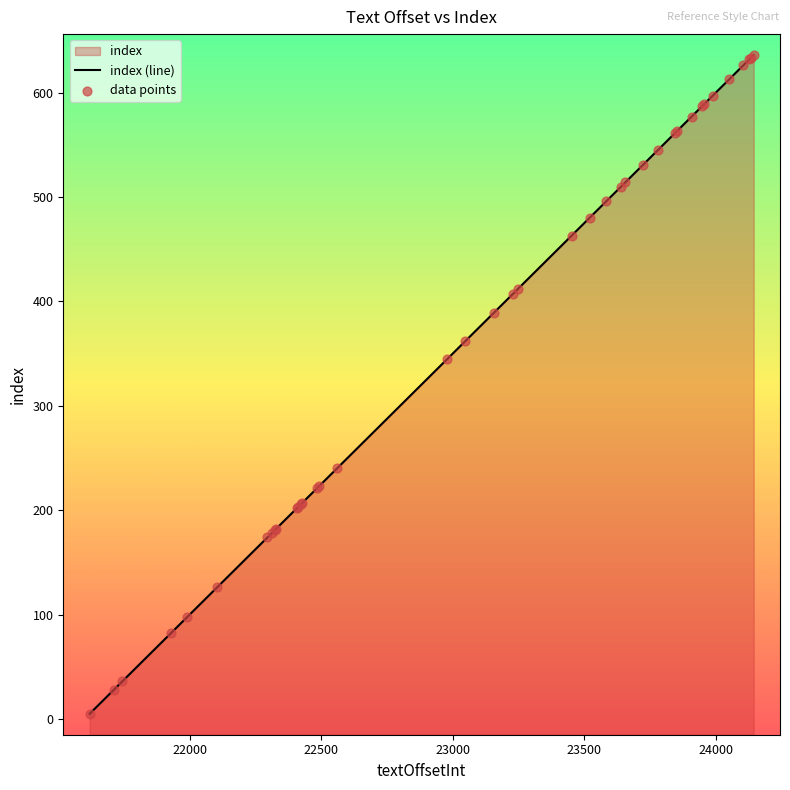

Which series has the largest total across all categories?

index (line)